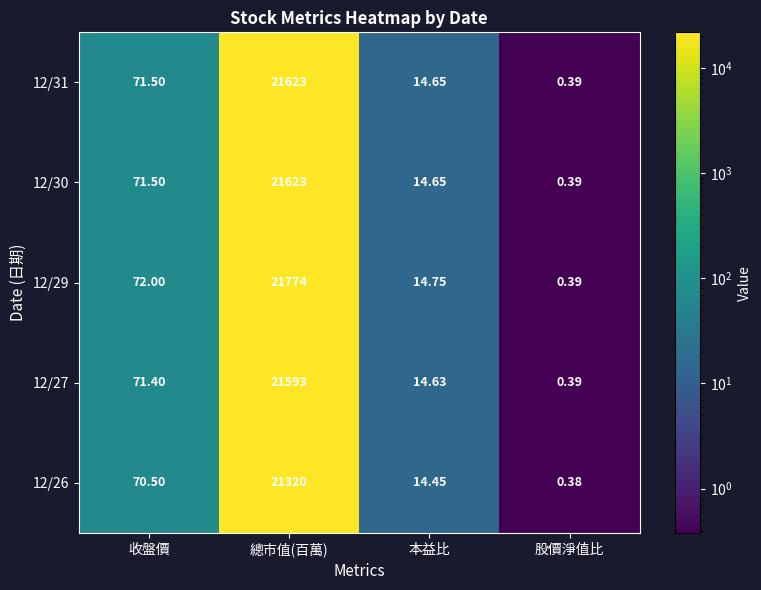

At which category does the chart reach its peak across all series?

總市值(百萬)